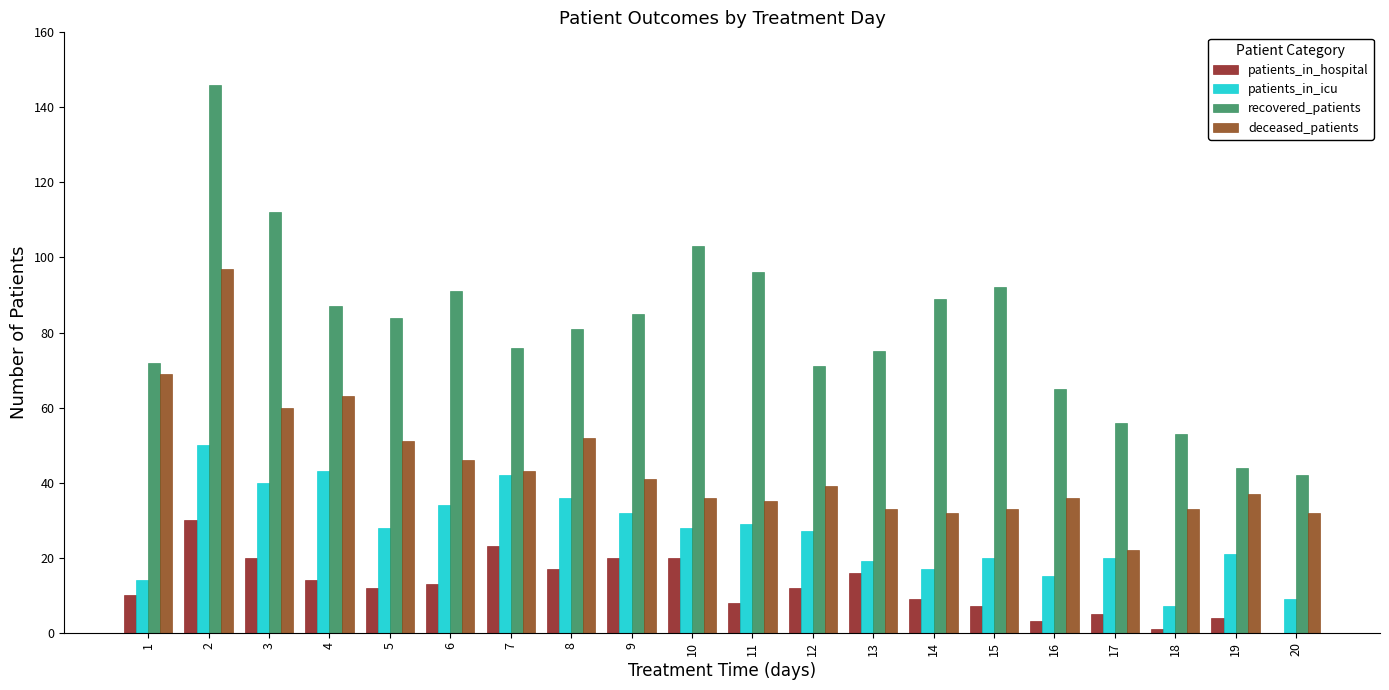

The deceased_patients series shows 89 at 8. True or false?

False